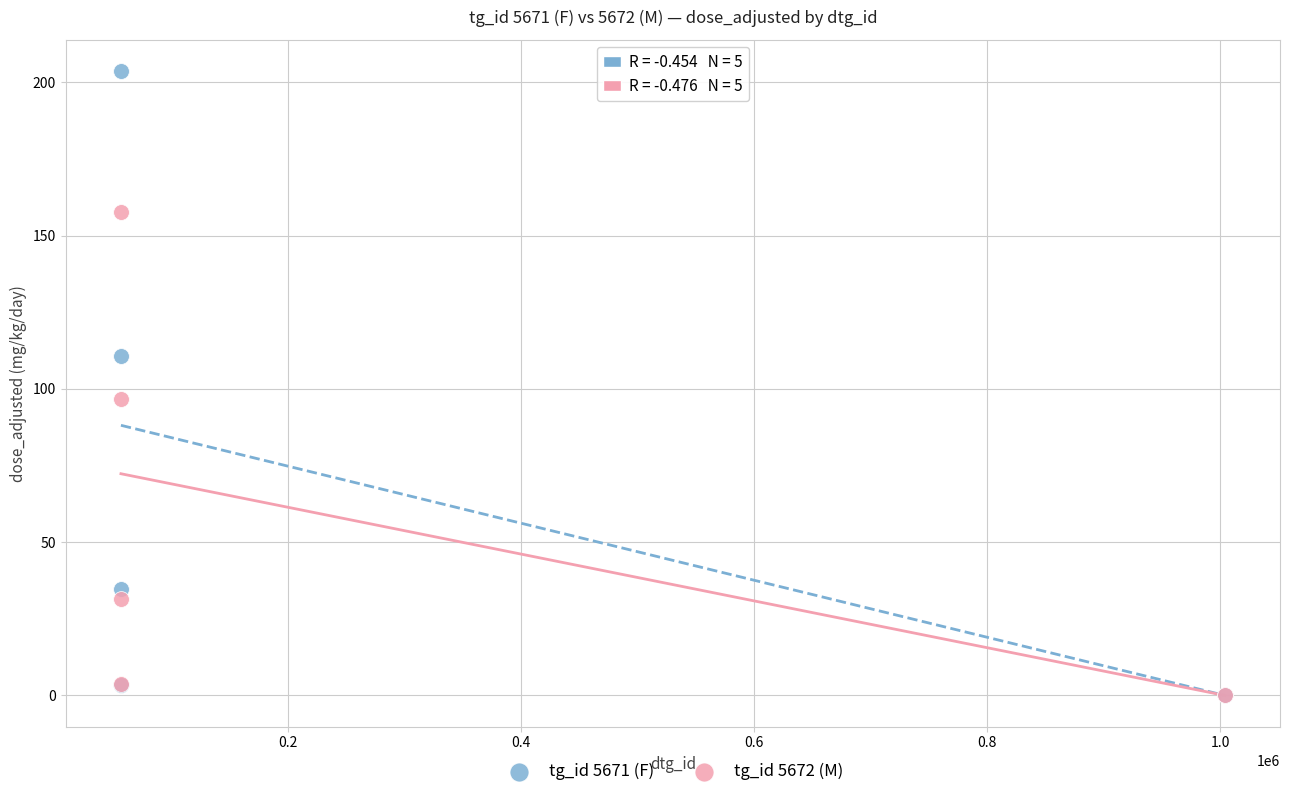

Which series reaches the maximum Y coordinate?

tg_id 5671 (F)